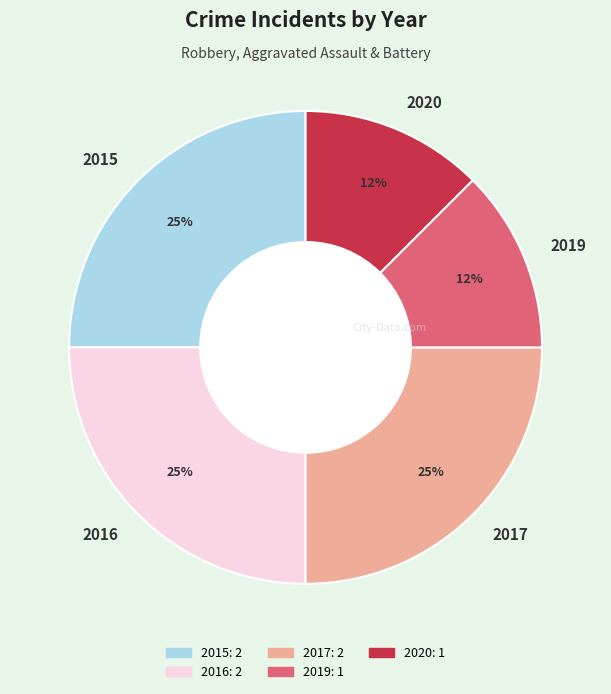

To the nearest percent, what portion does 2017 represent?

25%